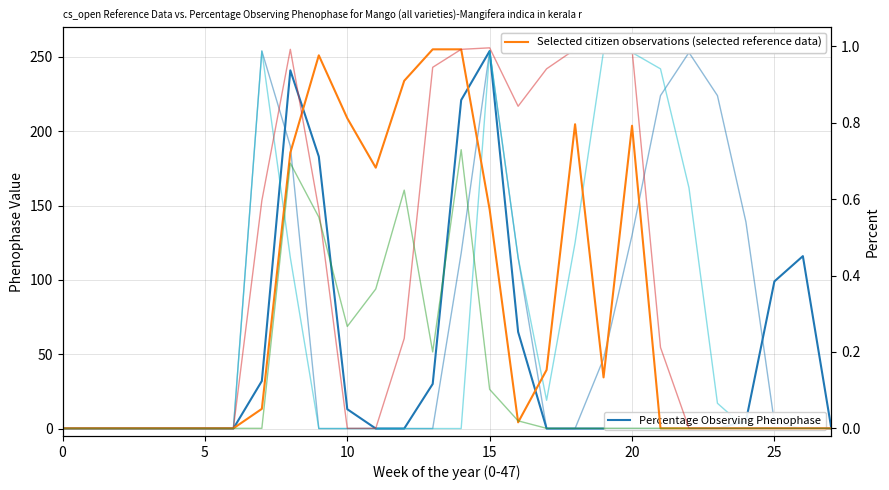

At how many categories does at least one series exceed 196?

9